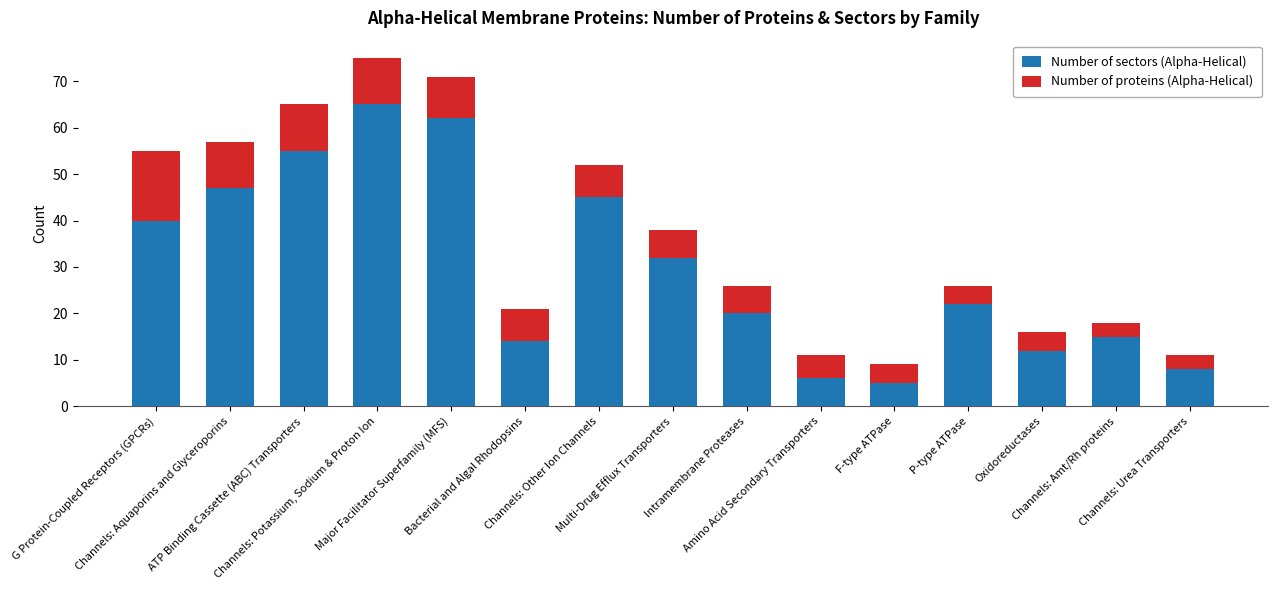

What is the maximum value for Number of sectors (Alpha-Helical)?

65